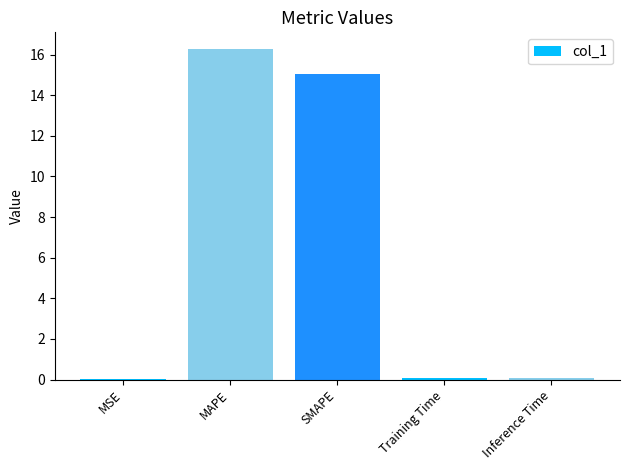

Between MSE and MAPE, which is larger?

MAPE